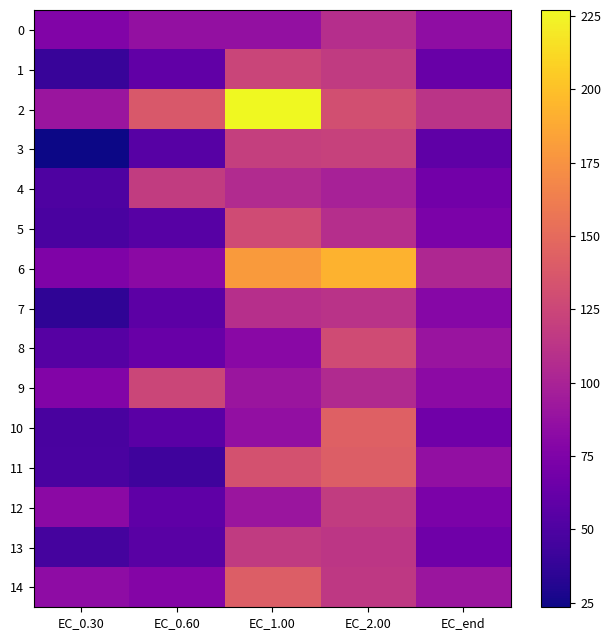

Reading left to right, what are all the values shown in this chart?

0: EC_0.30=76.7	EC_0.60=87.0	EC_1.00=86.7	EC_2.00=108.4	EC_end=84.1
1: EC_0.30=39.6	EC_0.60=59.7	EC_1.00=124.1	EC_2.00=116.7	EC_end=63.6
2: EC_0.30=90.6	EC_0.60=137.6	EC_1.00=227.1	EC_2.00=131.6	EC_end=112.5
3: EC_0.30=23.4	EC_0.60=55.1	EC_1.00=120.3	EC_2.00=121.8	EC_end=58.5
4: EC_0.30=50.0	EC_0.60=117.7	EC_1.00=106.0	EC_2.00=98.7	EC_end=68.5
5: EC_0.30=48.1	EC_0.60=55.0	EC_1.00=129.2	EC_2.00=108.4	EC_end=73.2
6: EC_0.30=75.5	EC_0.60=82.1	EC_1.00=179.5	EC_2.00=192.4	EC_end=103.0
7: EC_0.30=35.8	EC_0.60=57.4	EC_1.00=109.3	EC_2.00=111.3	EC_end=79.6
8: EC_0.30=53.8	EC_0.60=63.8	EC_1.00=81.2	EC_2.00=128.6	EC_end=89.6
9: EC_0.30=77.1	EC_0.60=125.1	EC_1.00=90.7	EC_2.00=104.7	EC_end=82.7
10: EC_0.30=47.4	EC_0.60=56.4	EC_1.00=85.7	EC_2.00=143.1	EC_end=67.6
11: EC_0.30=48.1	EC_0.60=42.9	EC_1.00=133.0	EC_2.00=142.0	EC_end=85.9
12: EC_0.30=81.9	EC_0.60=58.6	EC_1.00=90.6	EC_2.00=117.9	EC_end=73.2
13: EC_0.30=46.2	EC_0.60=55.5	EC_1.00=116.7	EC_2.00=113.7	EC_end=67.1
14: EC_0.30=83.6	EC_0.60=77.6	EC_1.00=141.2	EC_2.00=115.7	EC_end=90.6